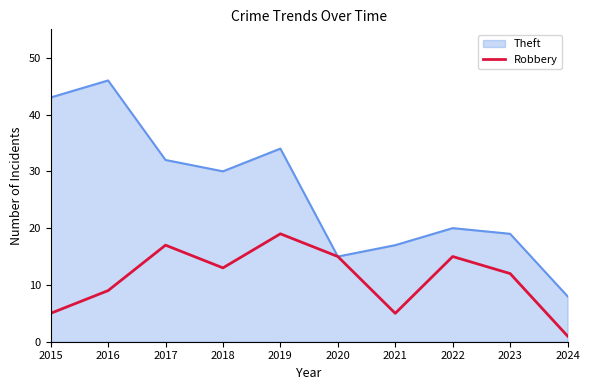

Rank the series by their maximum value, from highest to lowest.

Theft, Robbery